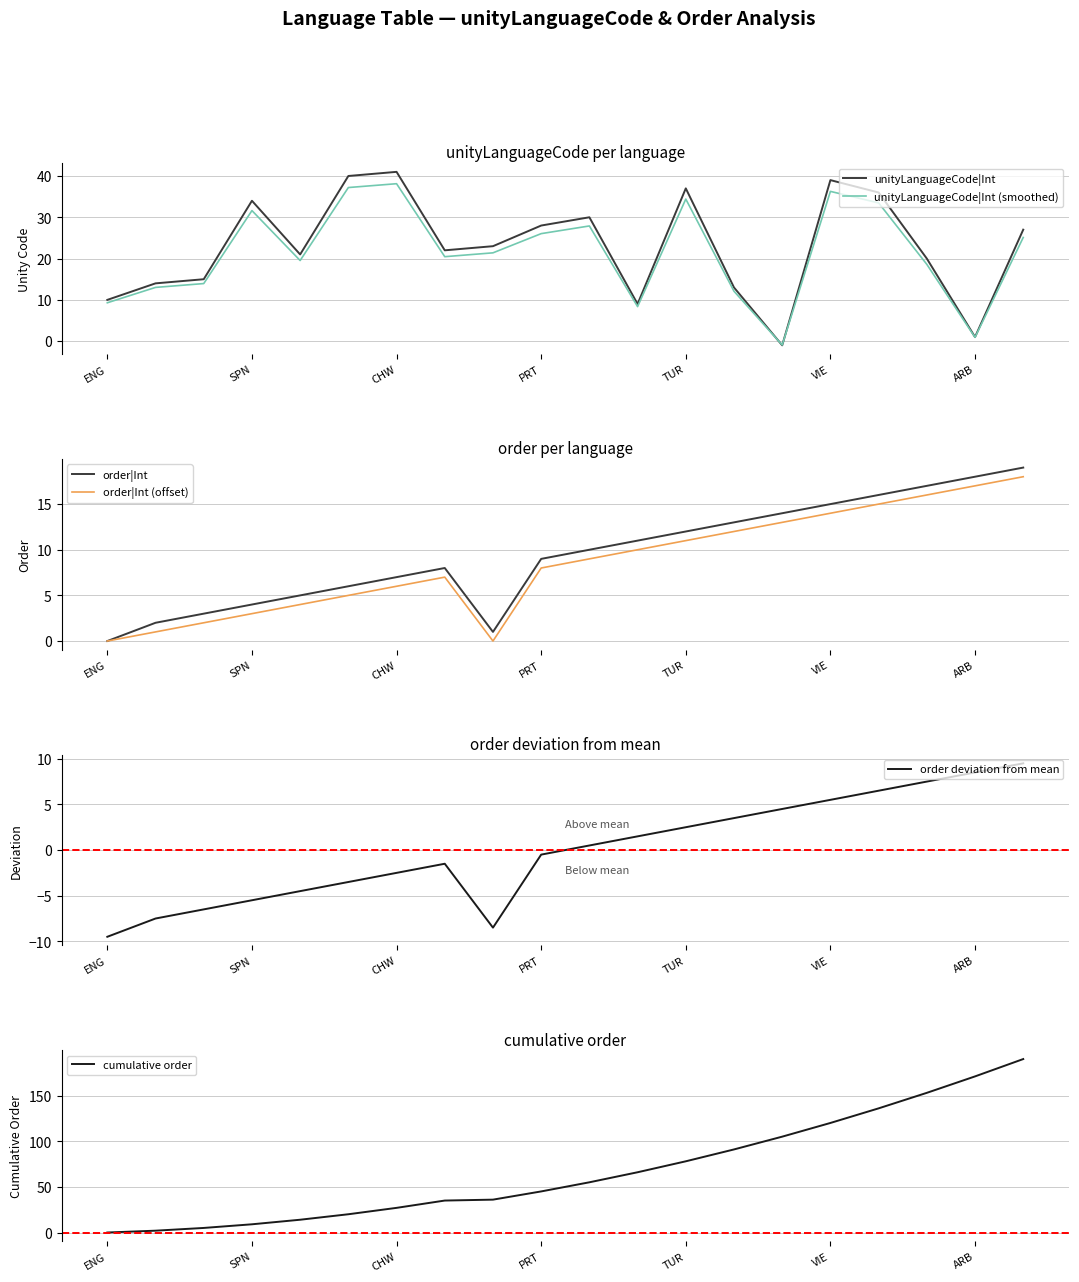

How many interior local peaks does the order|Int (offset) series have?

1